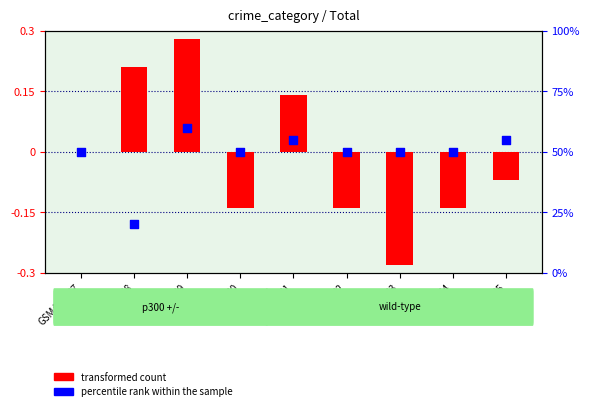

Which series reaches the minimum Y coordinate?

transformed count